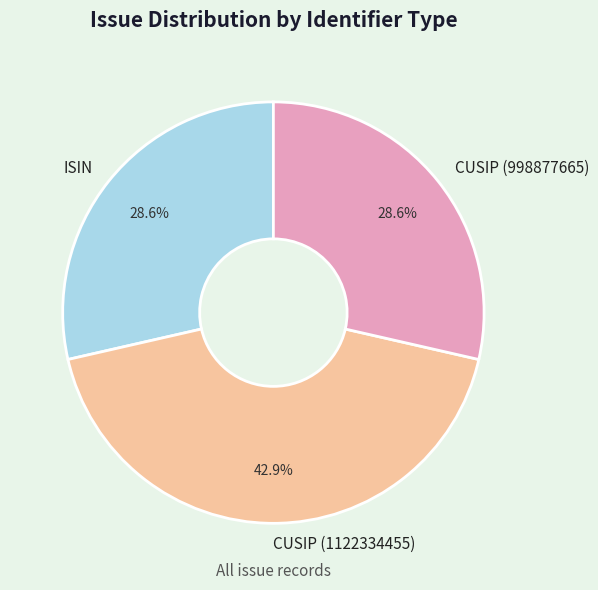

What percentage do CUSIP (1122334455) and CUSIP (998877665) together represent?

71.4%